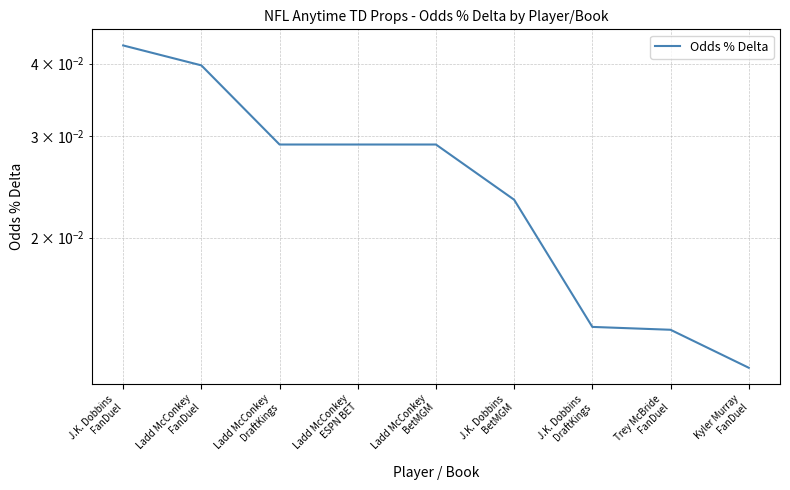

Which has a higher value, Ladd McConkey
FanDuel or Trey McBride
FanDuel?

Ladd McConkey
FanDuel